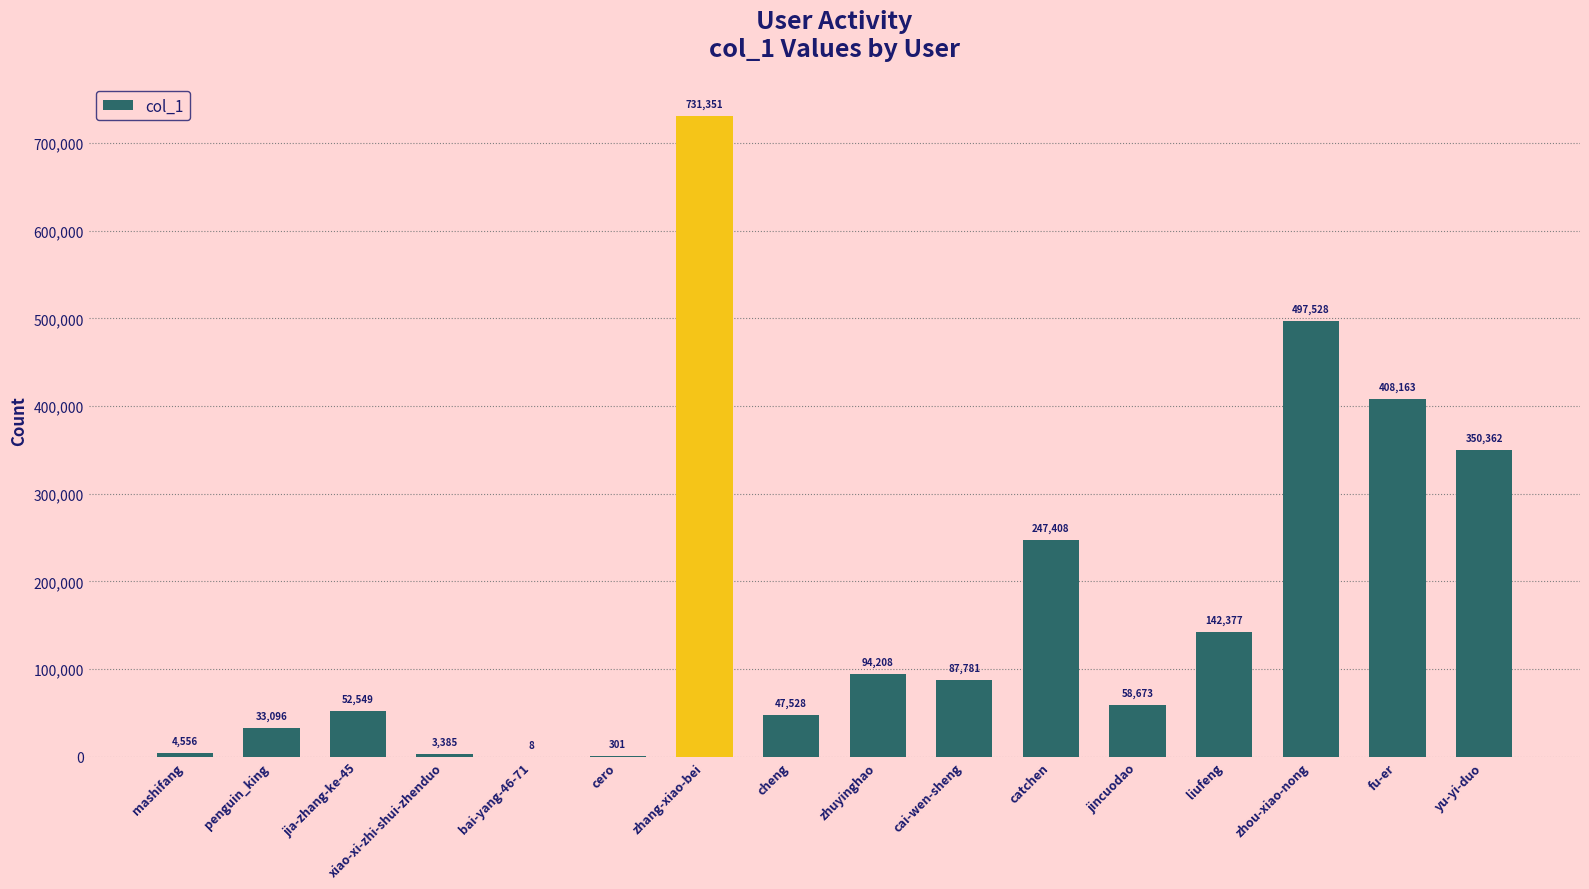

Between cheng and jia-zhang-ke-45, which is larger?

jia-zhang-ke-45